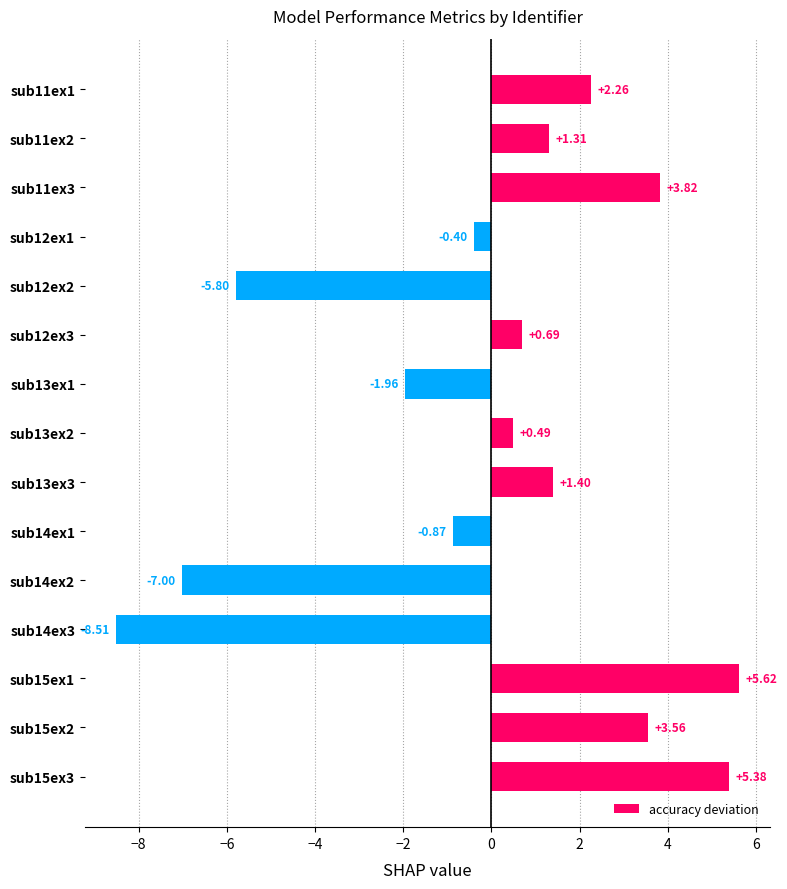

How many values are below 0?

6